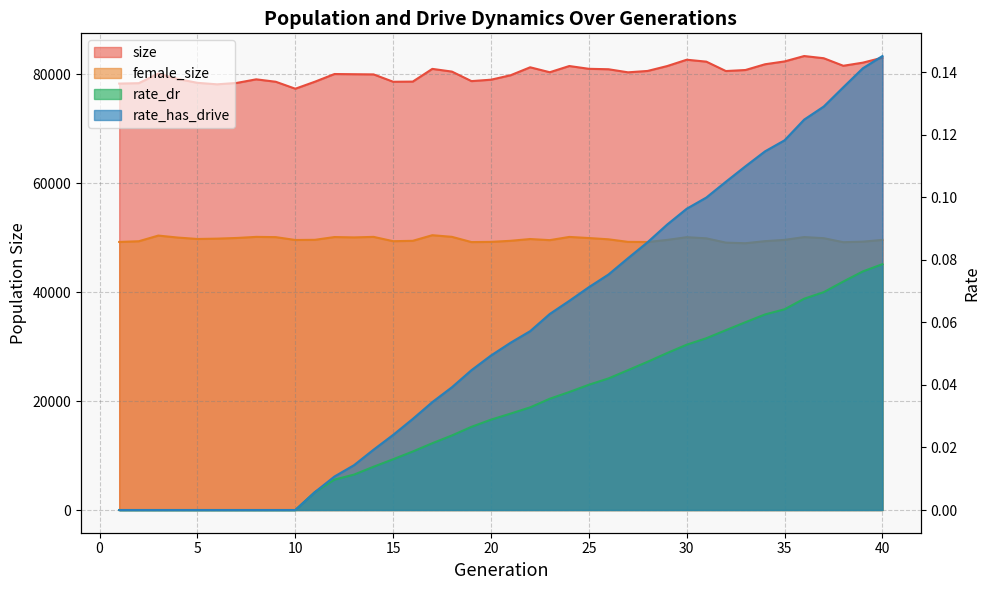

What is the difference between the female_size values at 37 and 27?

681.0